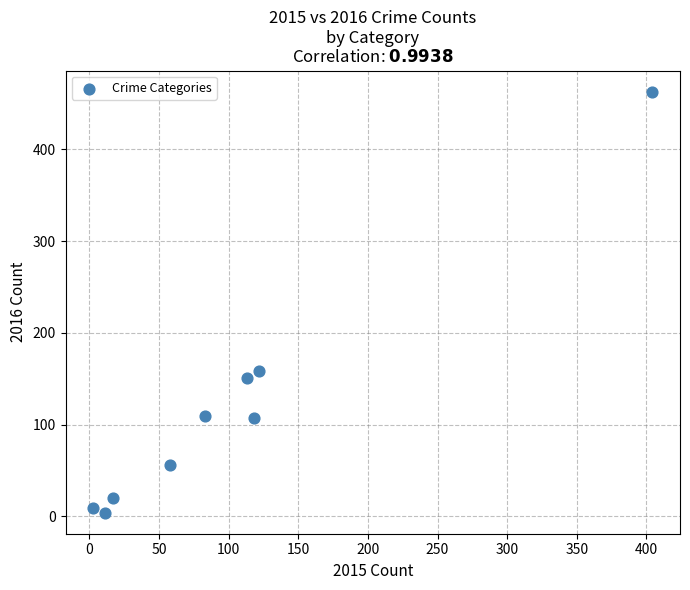

What Y value in the scatter plot is closest to 233?

158